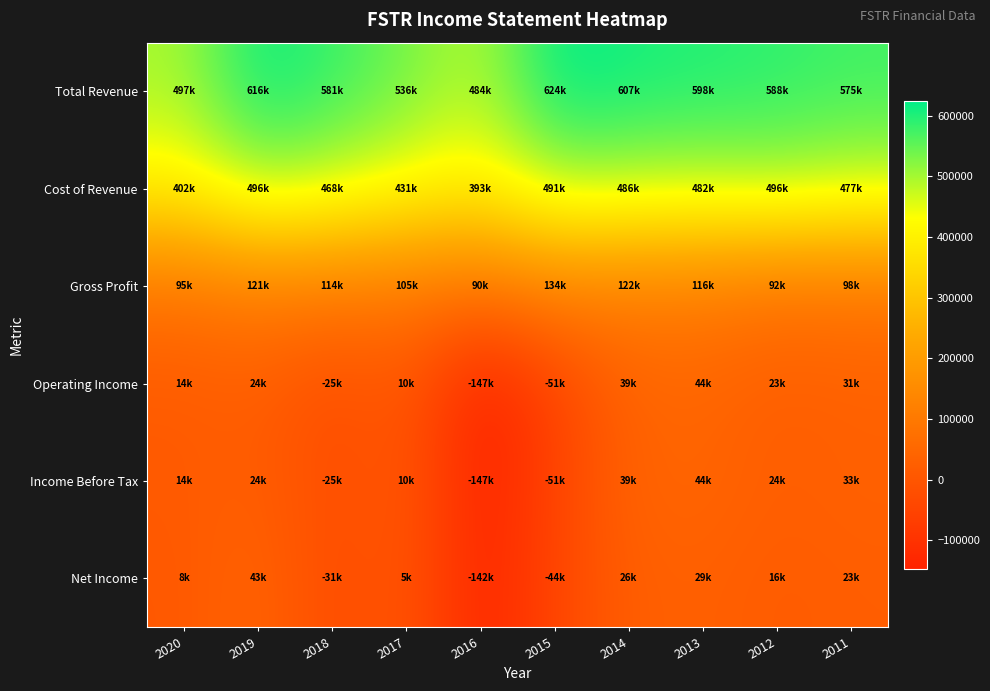

Reading left to right, transcribe all the data shown in this chart.

Total Revenue: 2020=497400	2019=616400	2018=581100	2017=536400	2016=483500	2015=624500	2014=607200	2013=598000	2012=588500	2011=575300
Cost of Revenue: 2020=402400	2019=495500	2018=467600	2017=431100	2016=393200	2015=490900	2014=485600	2013=482000	2012=496300	2011=476900
Gross Profit: 2020=95000	2019=120900	2018=113500	2017=105300	2016=90400	2015=133700	2014=121600	2013=115900	2012=92300	2011=98400
Operating Income: 2020=14000	2019=24100	2018=-24600	2017=10100	2016=-147200	2015=-50600	2014=39100	2013=44100	2012=22700	2011=30800
Income Before Tax: 2020=14000	2019=24100	2018=-24600	2017=10100	2016=-147200	2015=-50600	2014=39100	2013=44100	2012=23800	2011=32700
Net Income: 2020=7600	2019=42600	2018=-31200	2017=5400	2016=-141700	2015=-44400	2014=25700	2013=29300	2012=16200	2011=22900